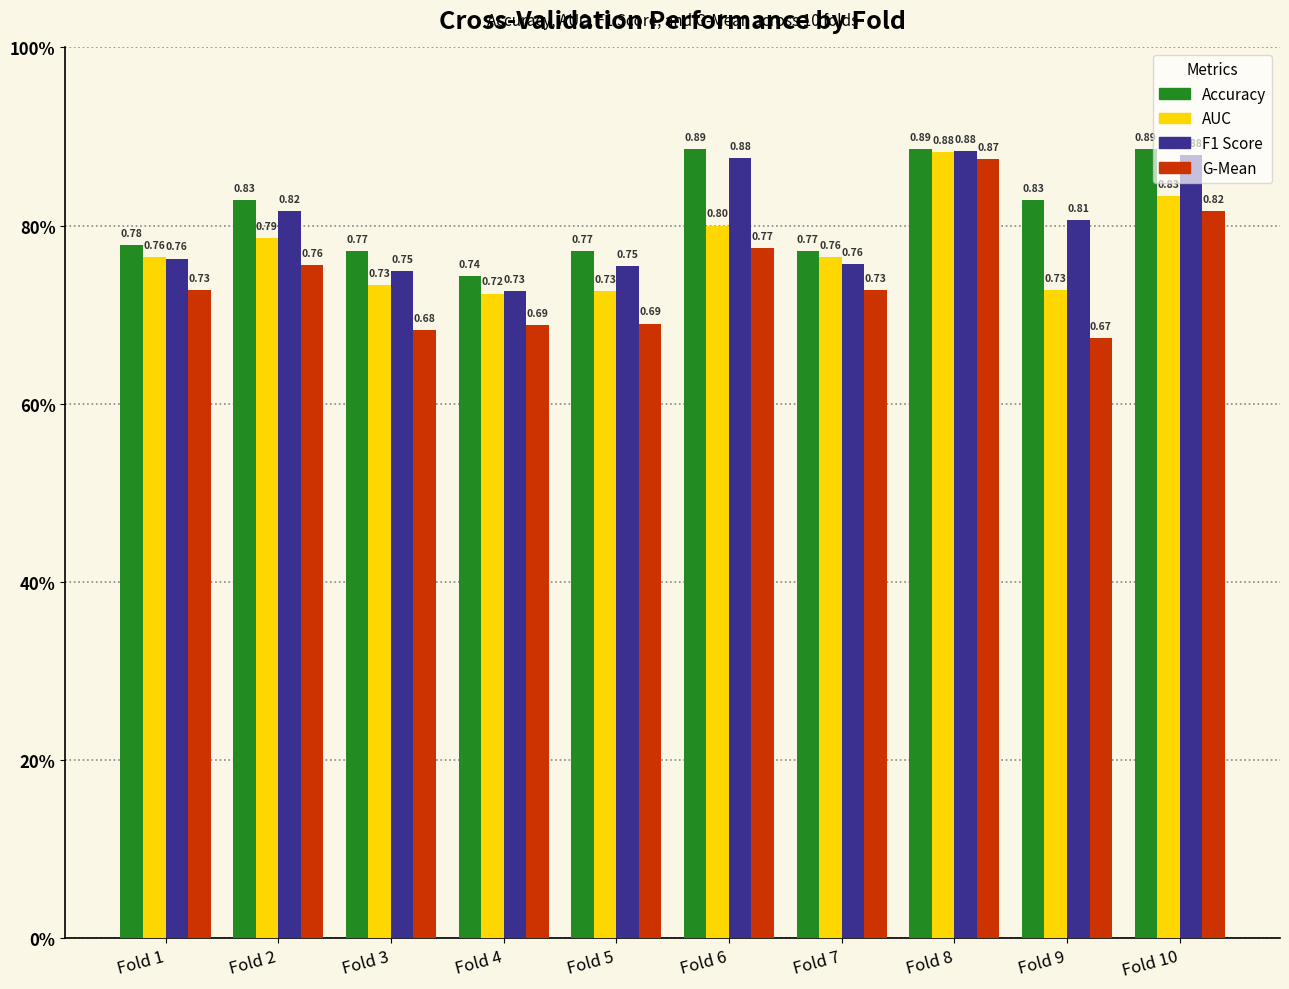

Is it true that f1_score equals 0.9 at Fold 8?

True